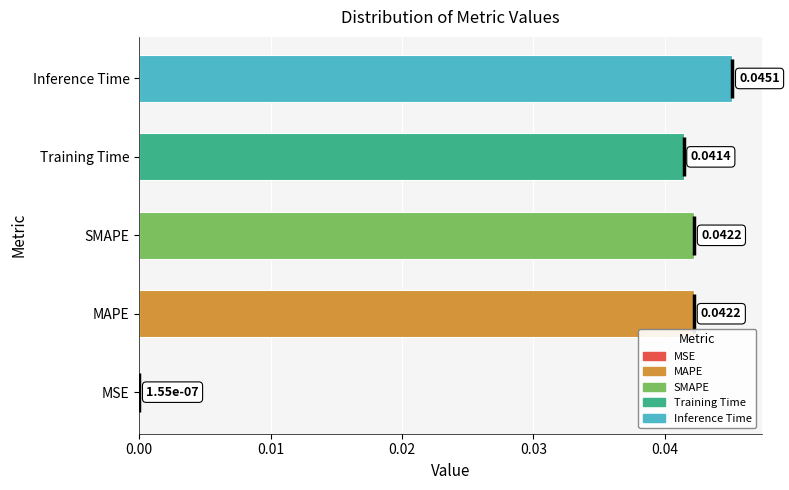

Between MAPE and Inference Time, which is larger?

Inference Time